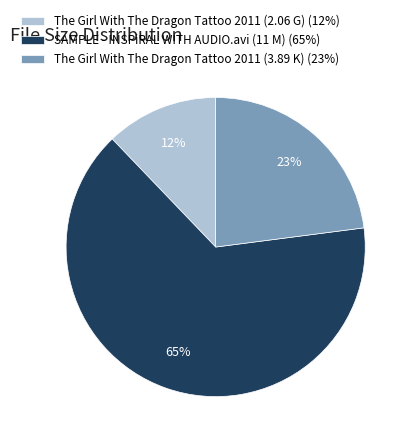

How many segments does this pie chart have?

3